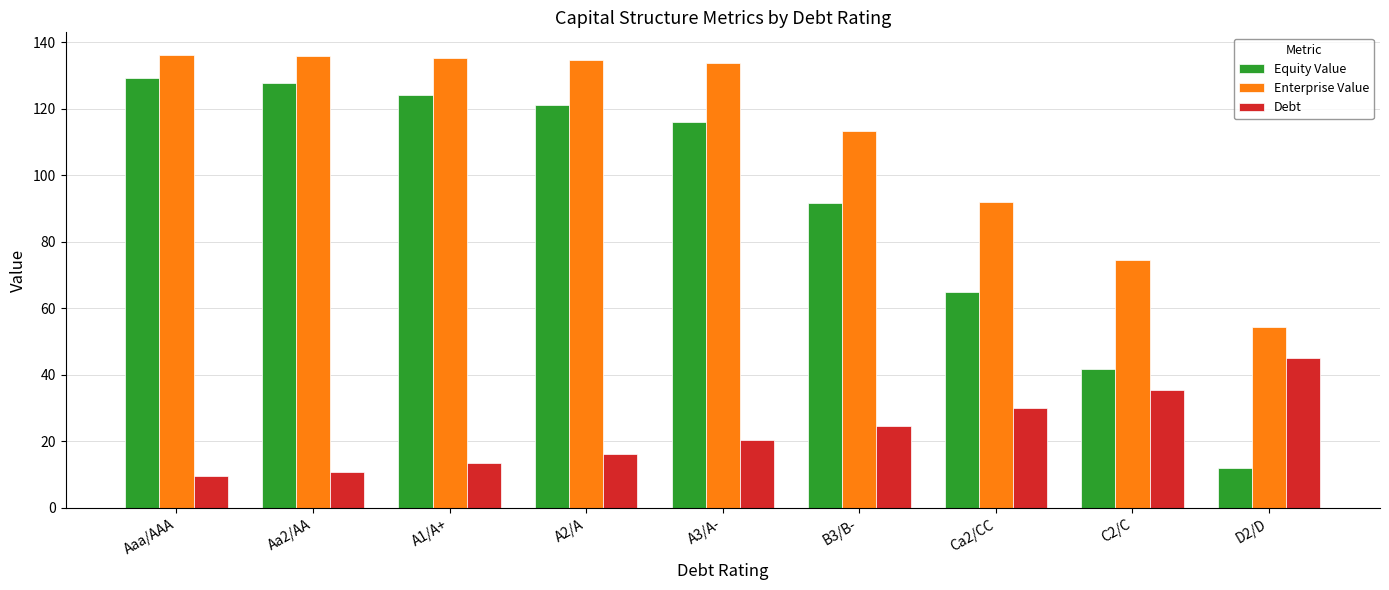

What is the sum of the Enterprise Value values at A2/A and D2/D?

189.2